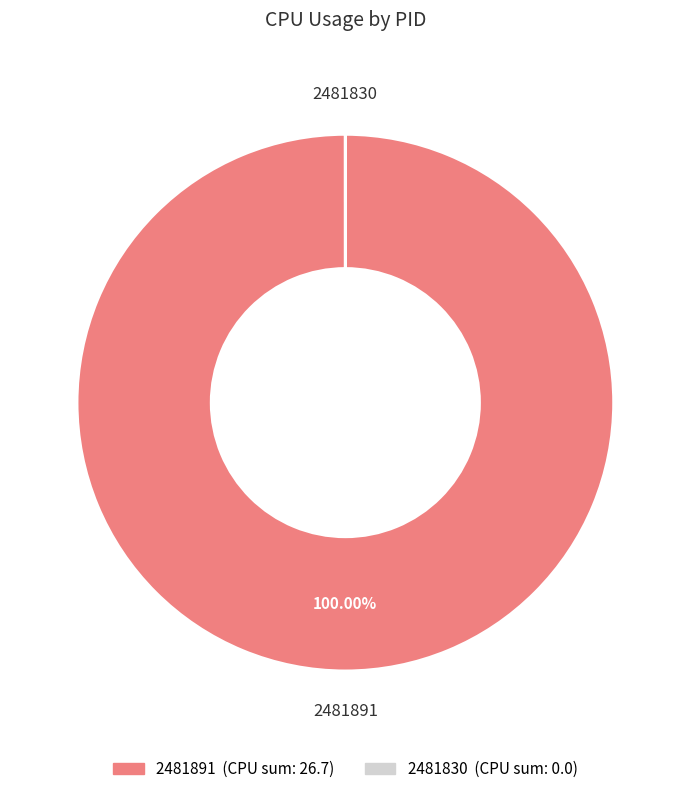

Does any single category account for the majority?

Yes